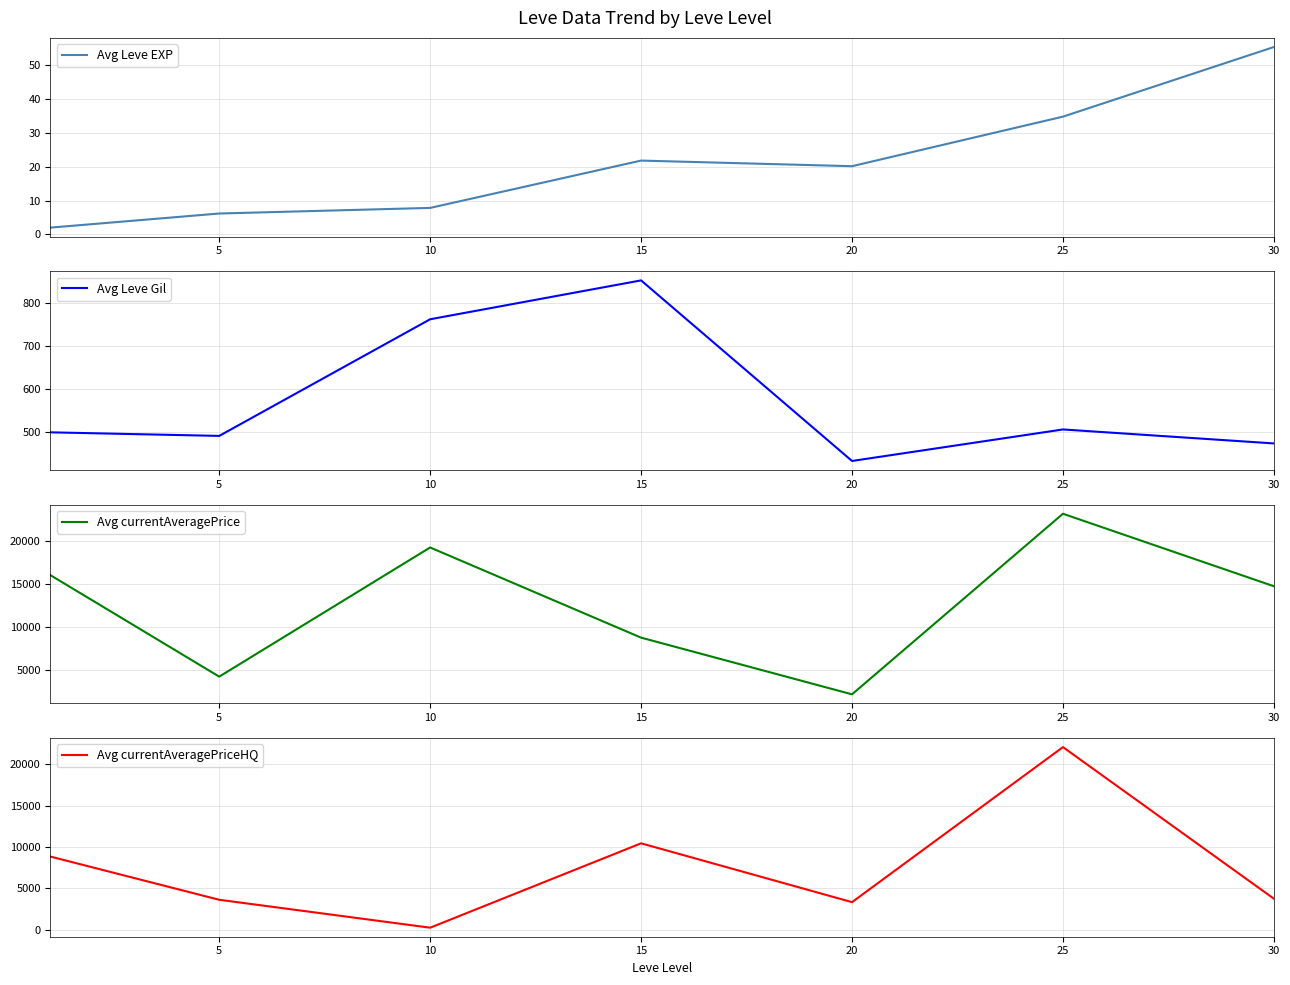

Reading left to right, list all the values displayed in this chart.

Avg Leve EXP: 2.0	6.2	7.8	21.8	20.2	34.8	55.4
Avg Leve Gil: 498.3	490.0	761.3	851.7	431.7	505.0	472.5
Avg currentAveragePrice: 16058.0	4220.5	19291.5	8771.5	2157.3	23226.2	14768.3
Avg currentAveragePriceHQ: 8834.5	3619.7	250.0	10437.0	3333.3	22052.5	3749.6